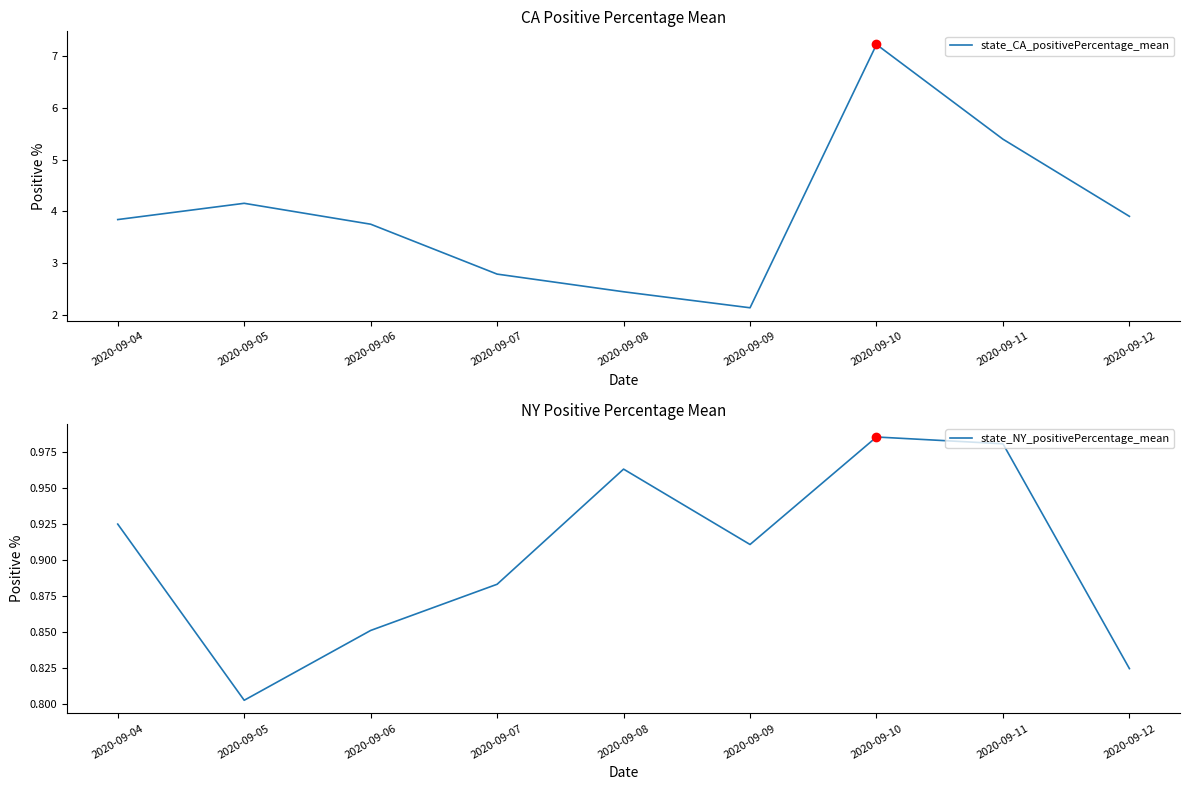

What is the minimum value shown in the chart?

0.8